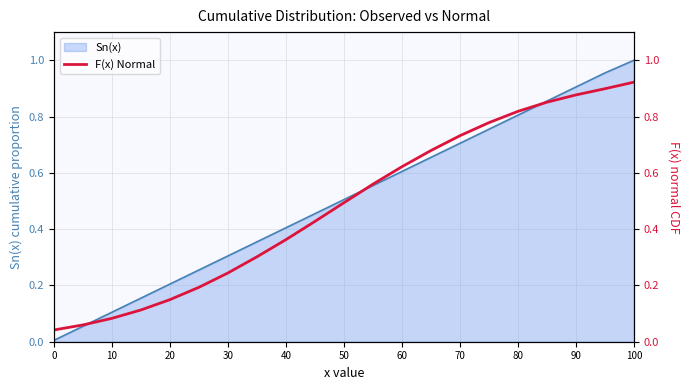

The Sn(x) series shows 0.6 at 40. True or false?

False